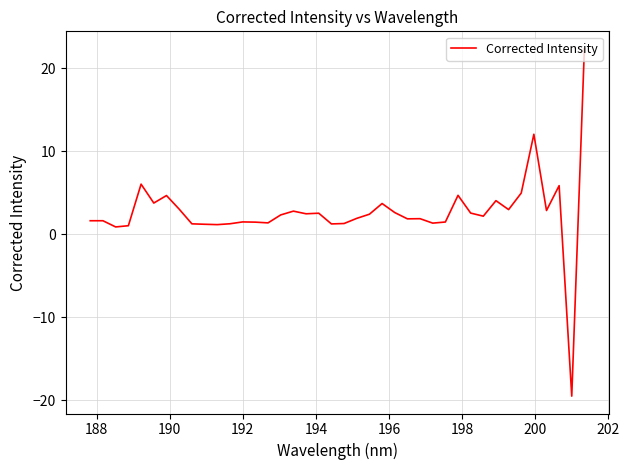

What is the greatest value displayed?

22.4